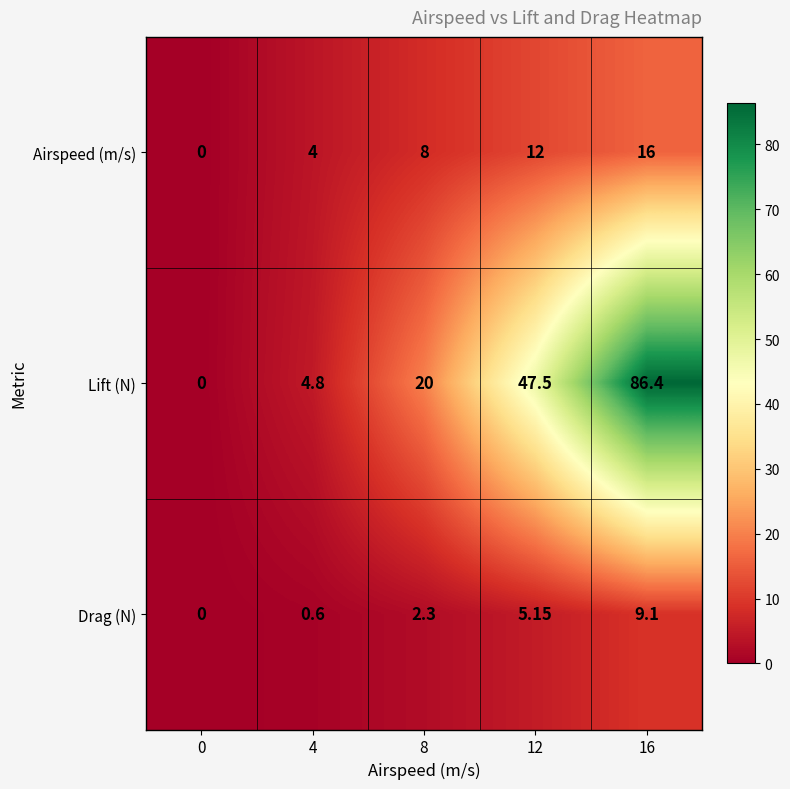

Which category has the highest value across all series?

16